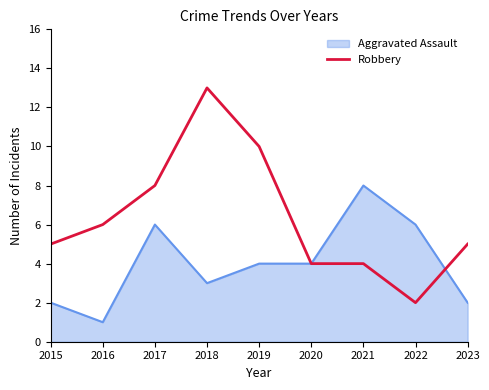

At which category does the chart reach its minimum across all series?

2016